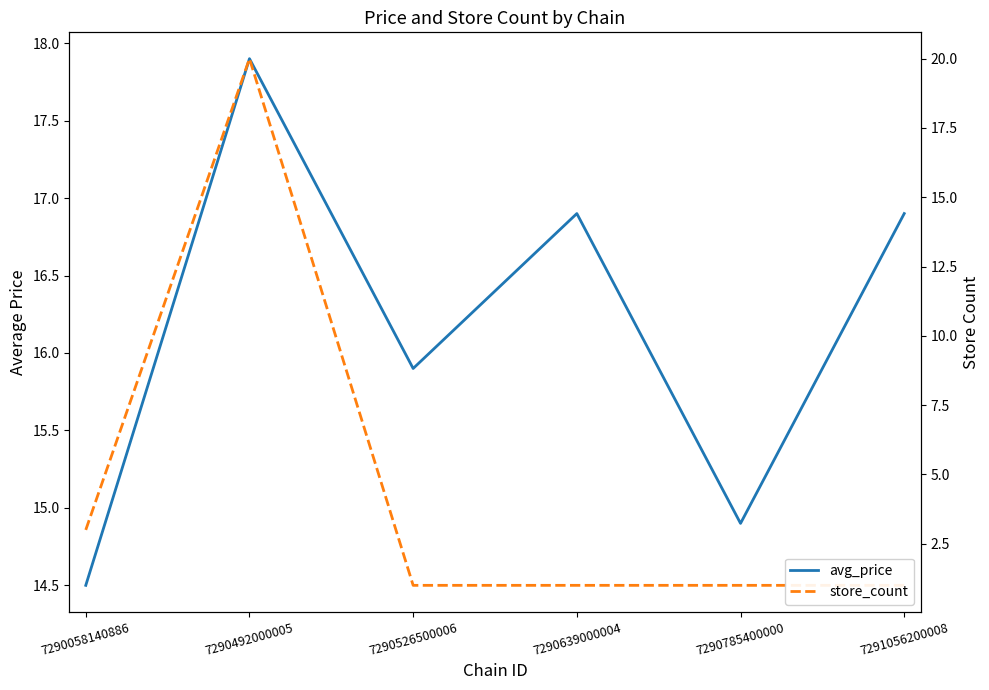

At which category does avg_price reach its first local valley?

7290526500006